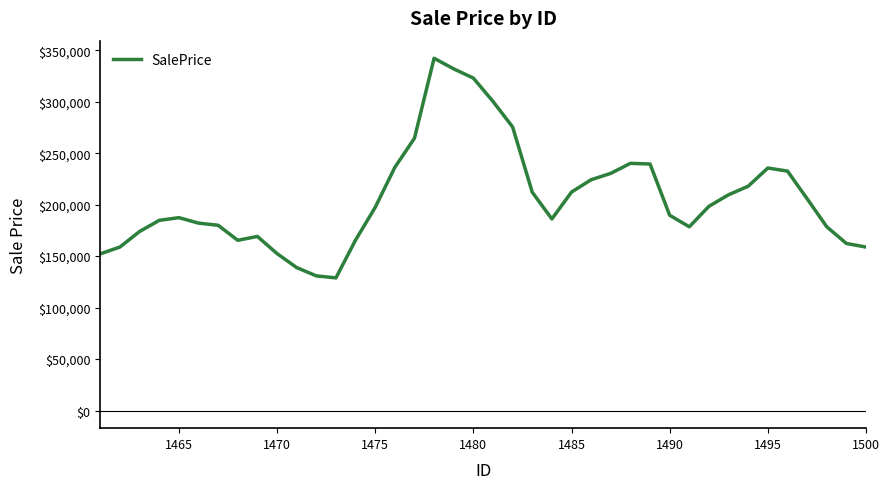

What is the difference between the maximum and minimum values?

213318.7